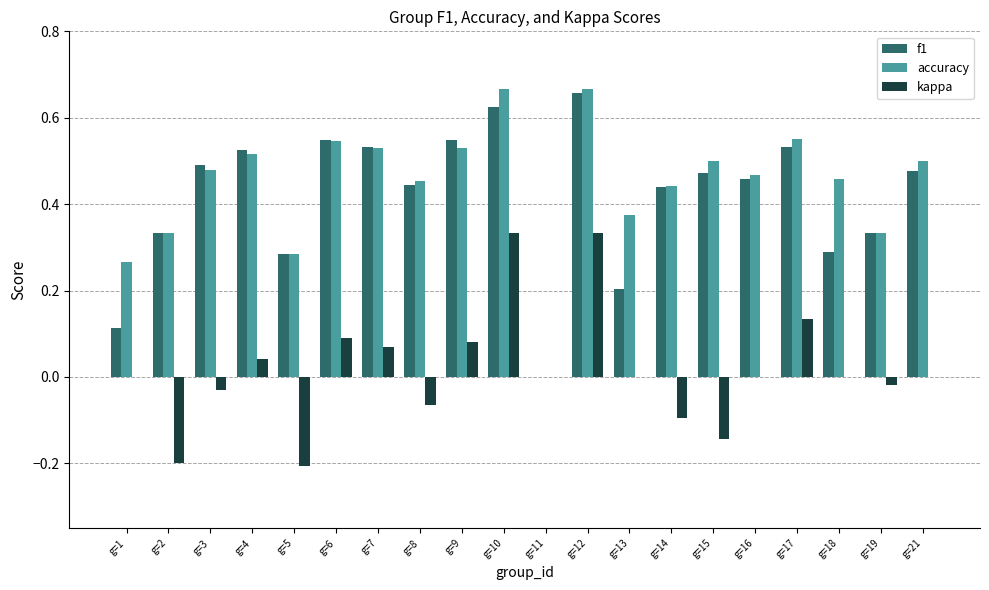

Are the bars horizontal?

No